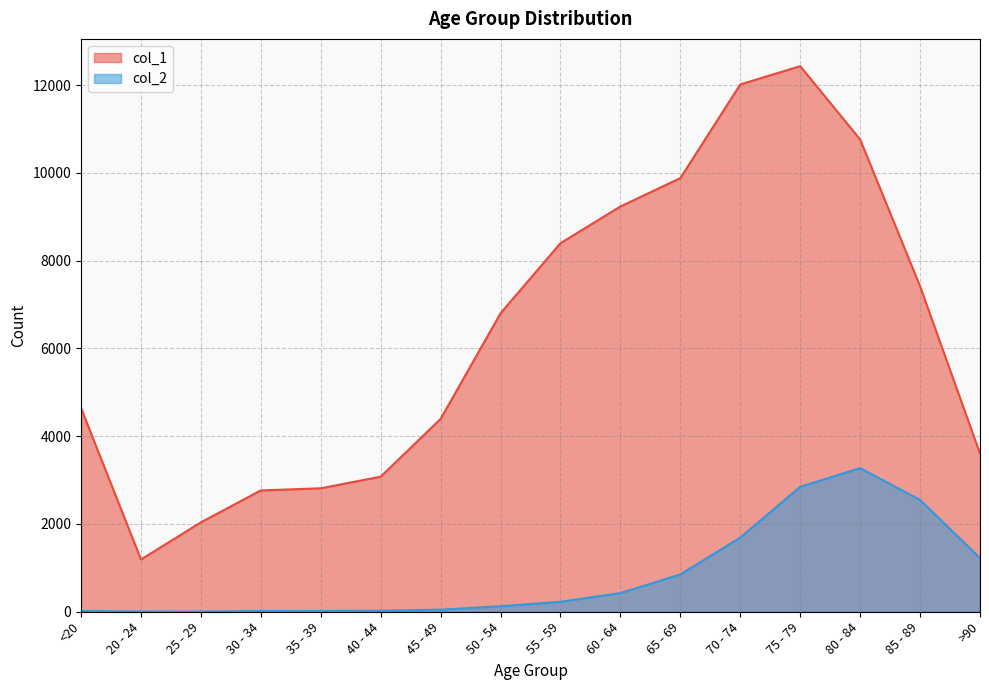

At which label is col_2 closest to 1638?

70 - 74